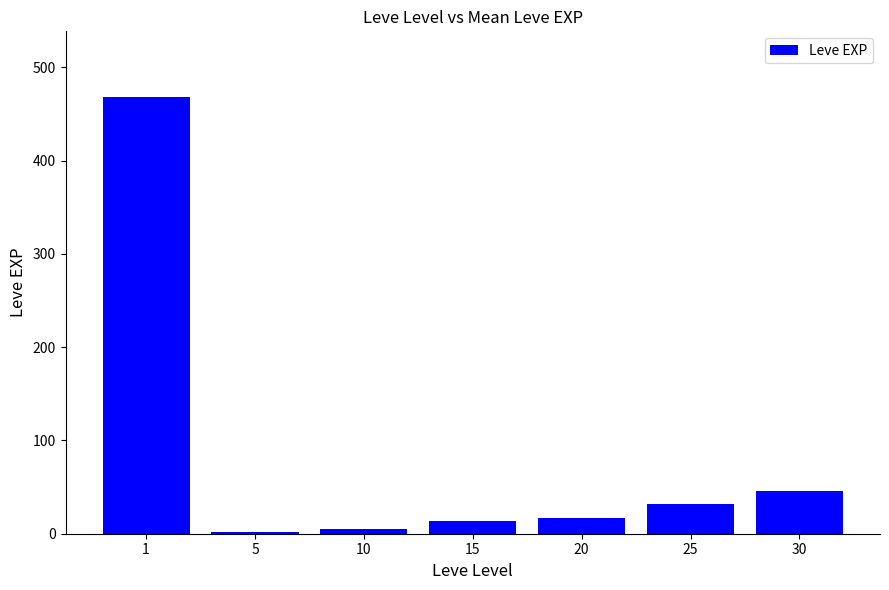

What is the difference between the maximum and second lowest values?

463.2